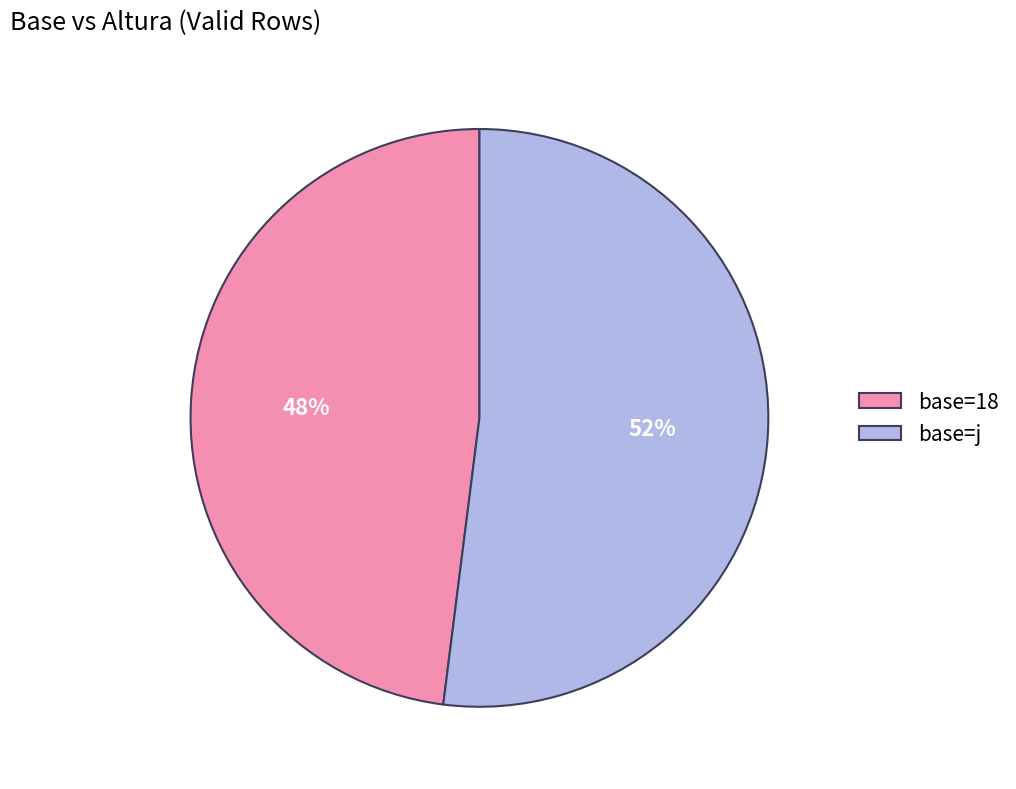

To the nearest percent, what is the difference between the base=j and base=18 slice percentages?

4%